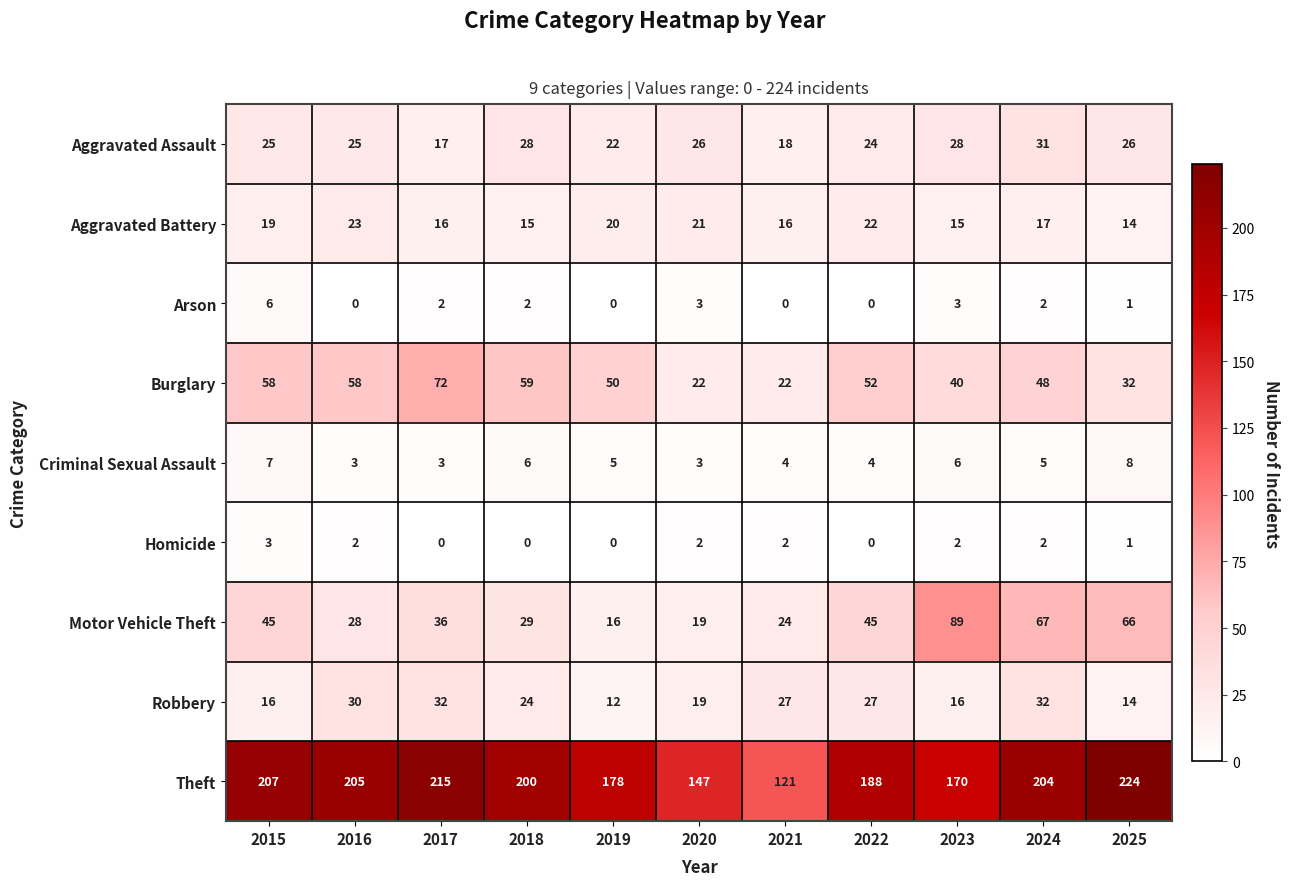

Which series changed the most between 2017 and 2018?

Theft